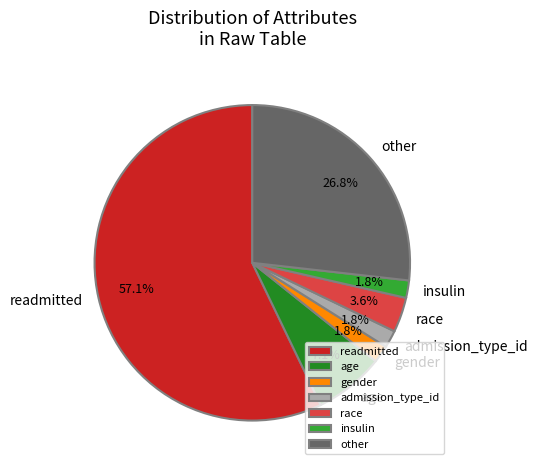

Does readmitted account for over 50% of the chart?

Yes